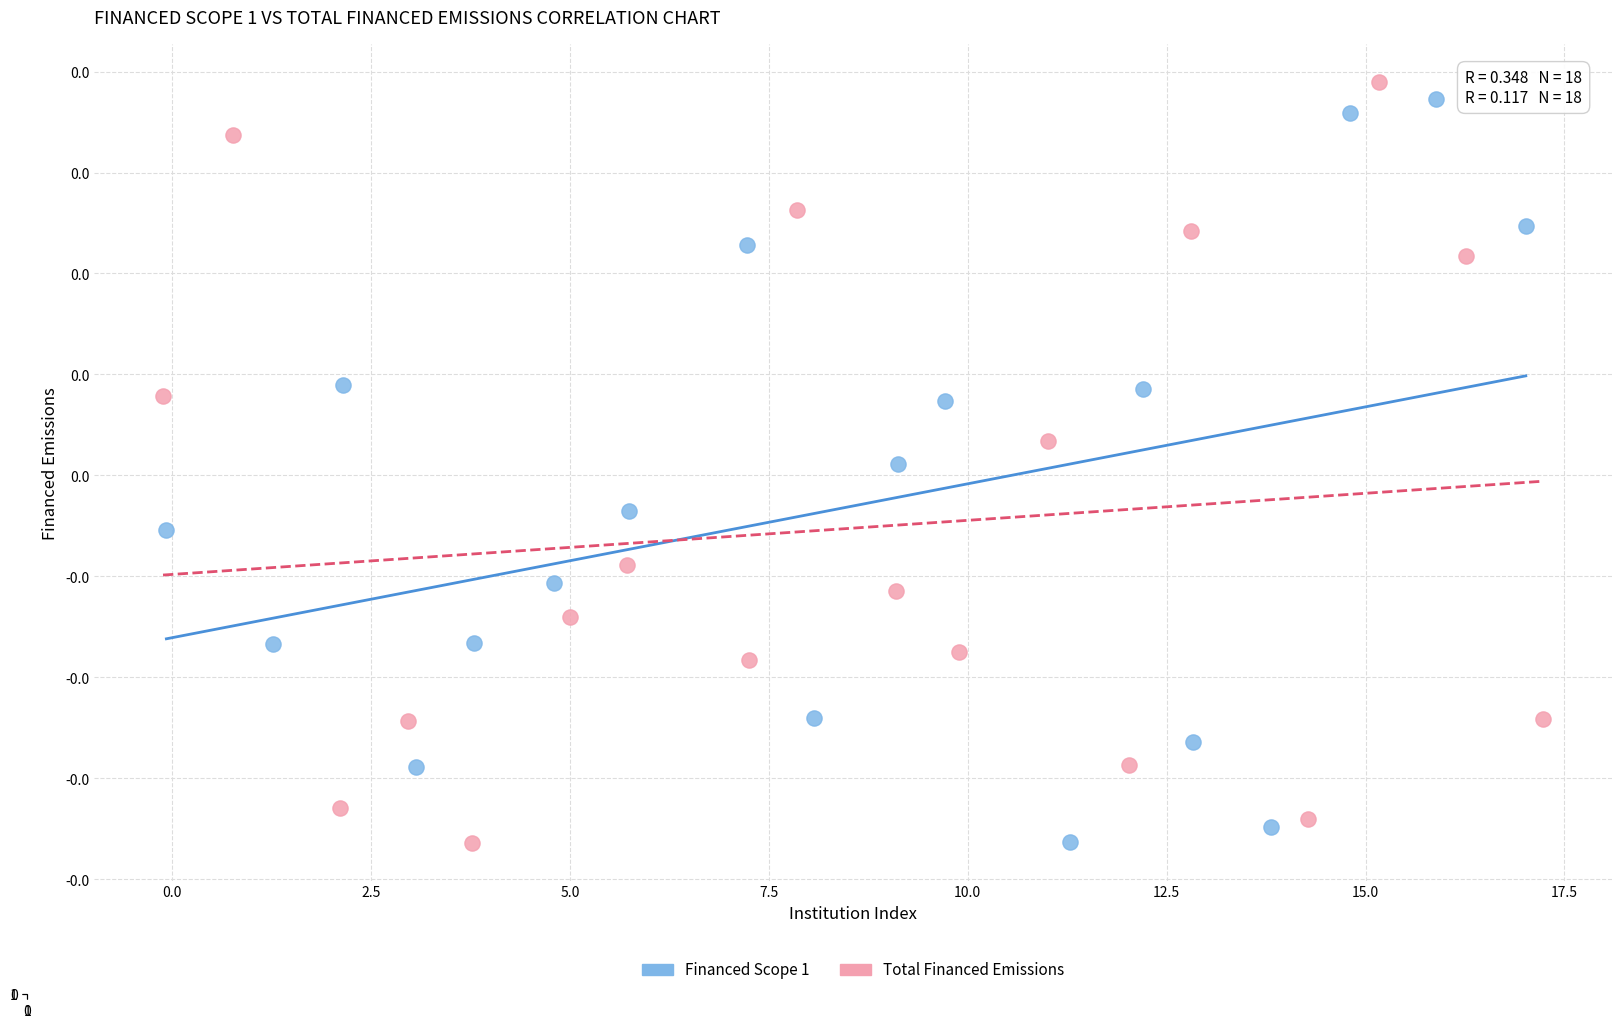

What are all the series names shown in the legend?

Financed Scope 1, Total Financed Emissions